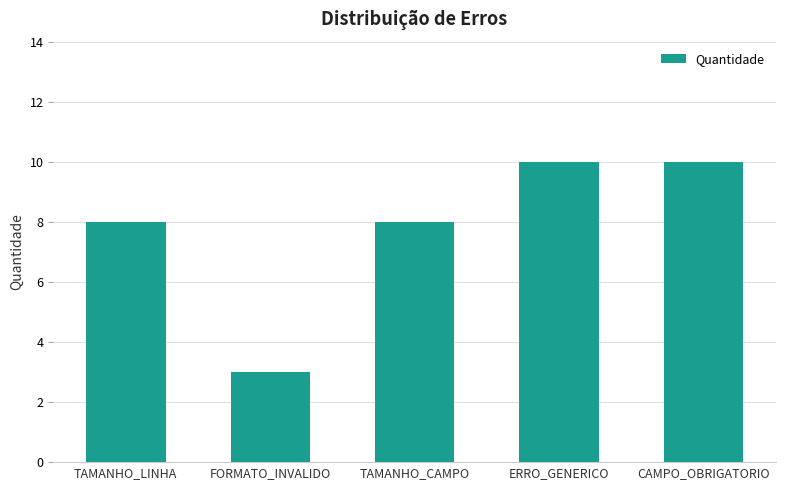

What is the difference between the maximum and minimum values?

7